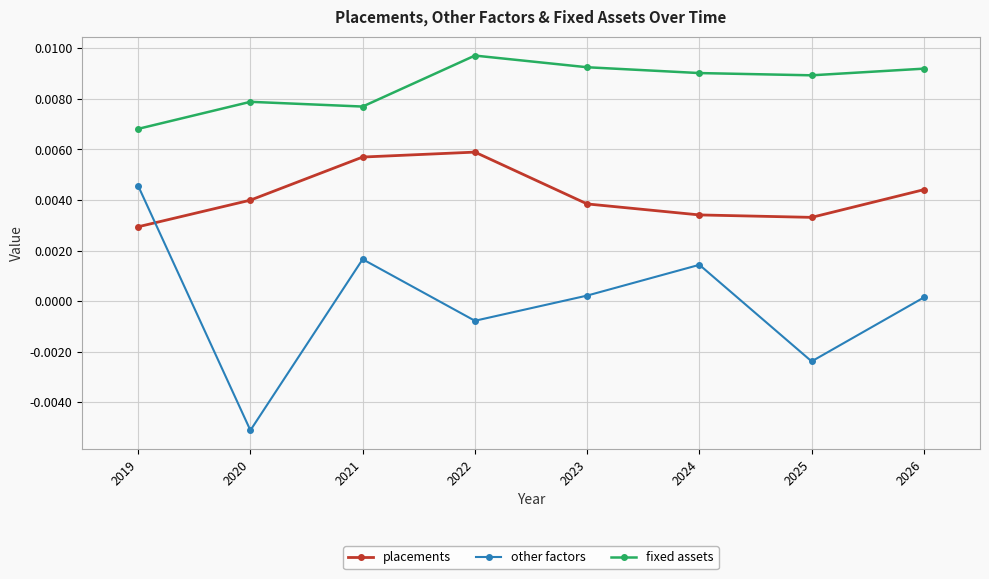

In placements, how many points are higher than both neighbors (excluding endpoints)?

1